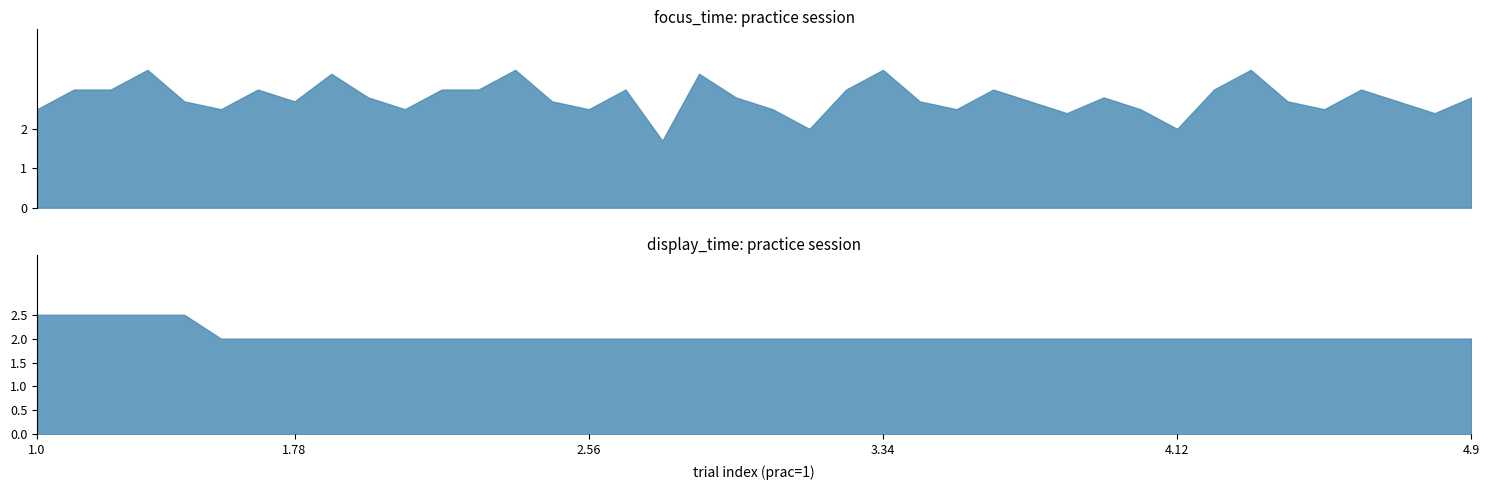

True or false: display_time and focus_time cross at least once.

True